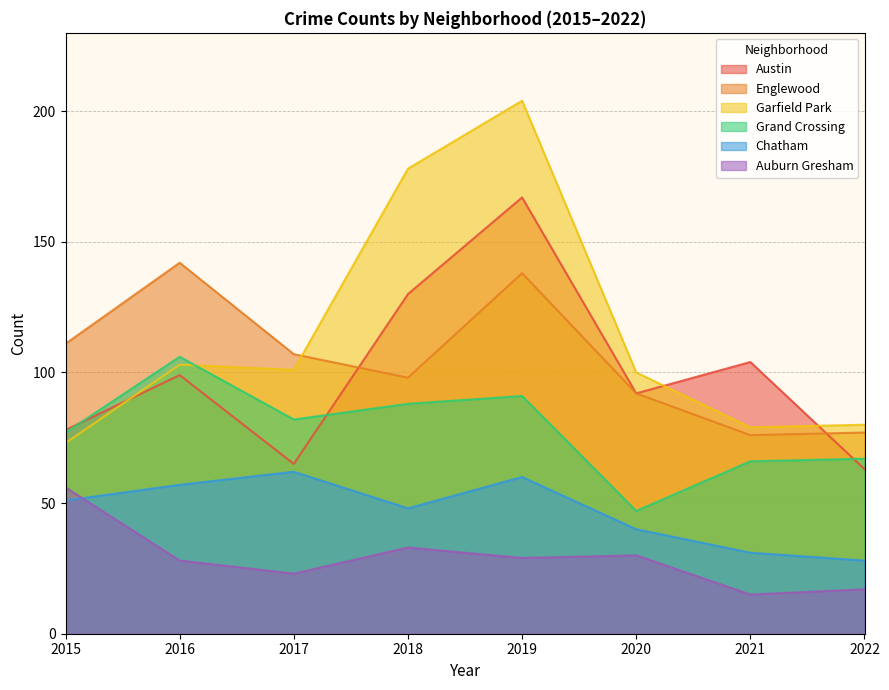

True or false: Auburn Gresham and Garfield Park cross at least once.

False